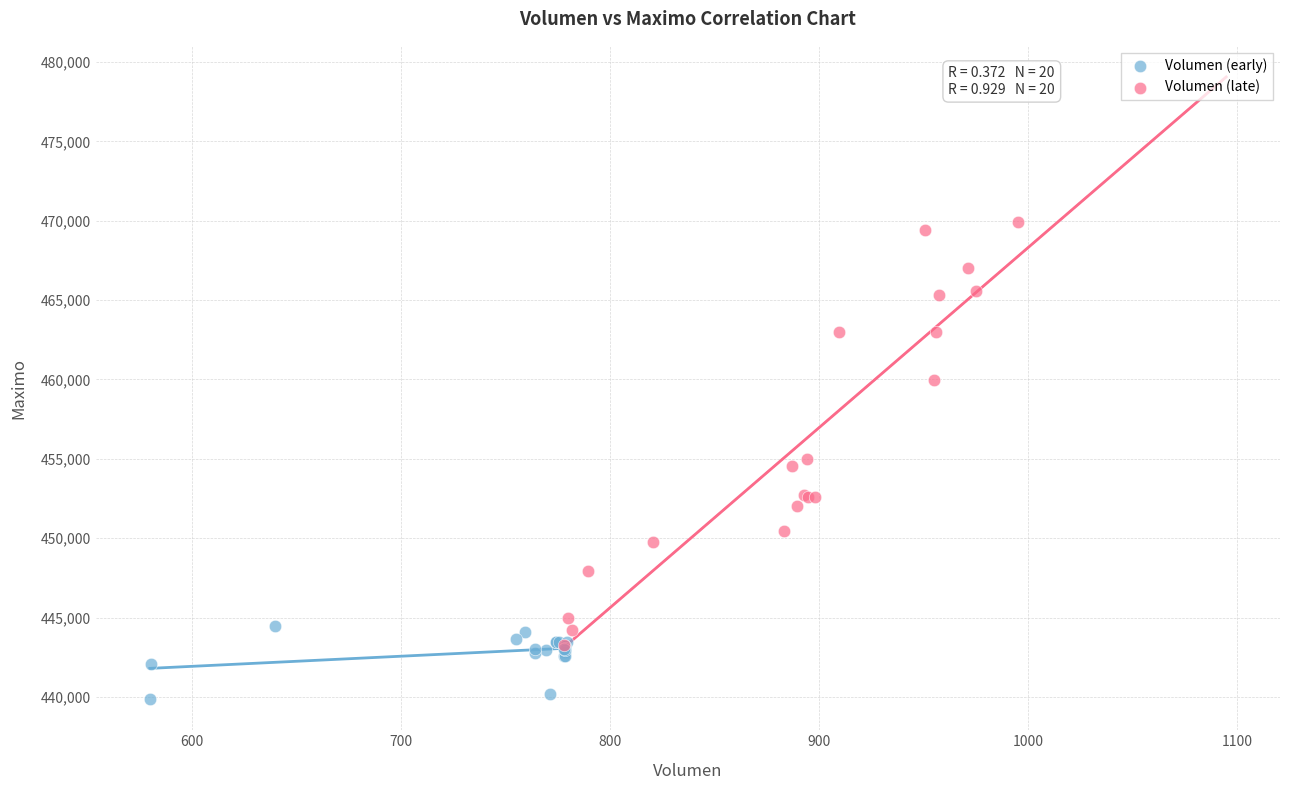

Which series has the widest spread of Y values?

Volumen (late)